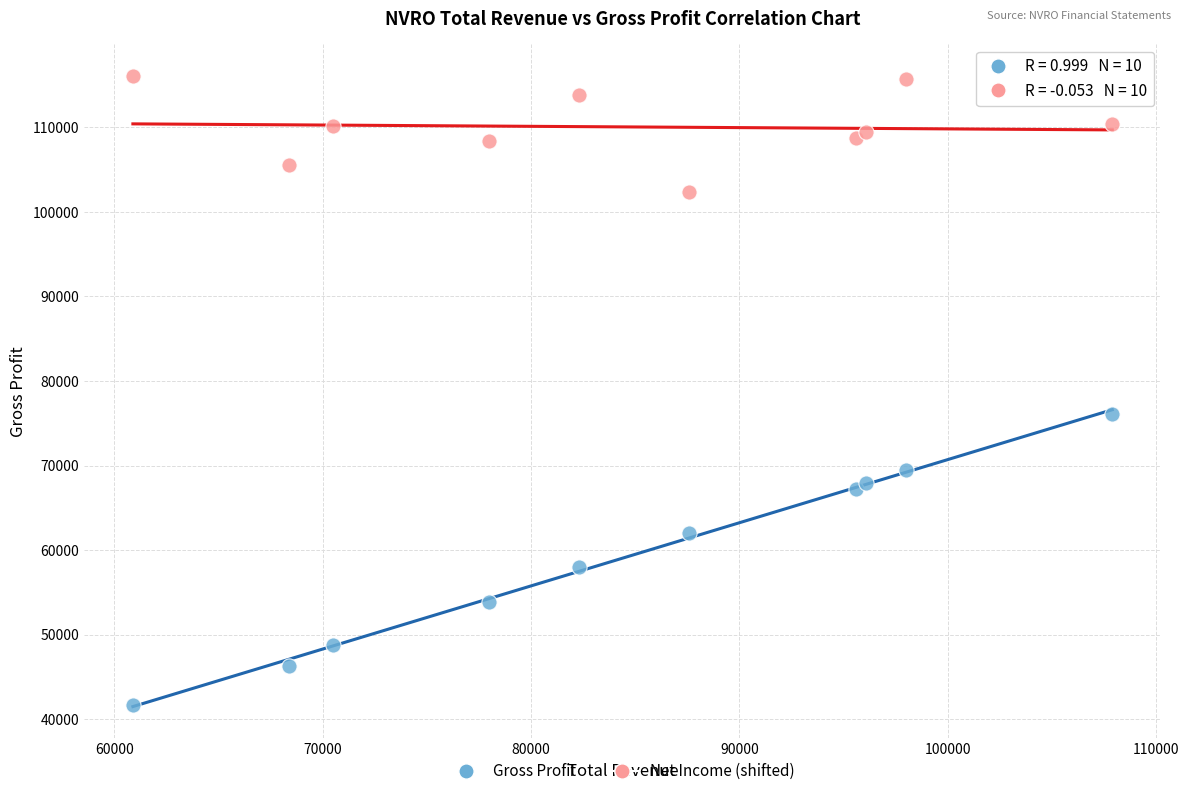

Across all series, what Y value is closest to 78900?

76100